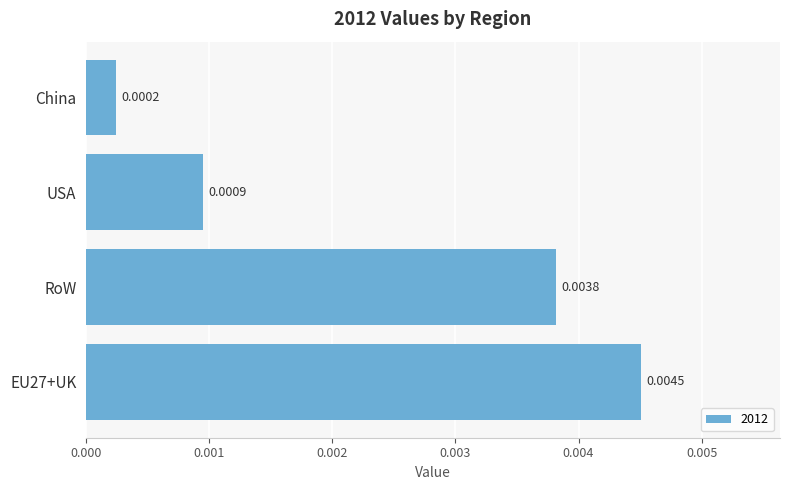

Which label corresponds to the smallest value in the chart?

China